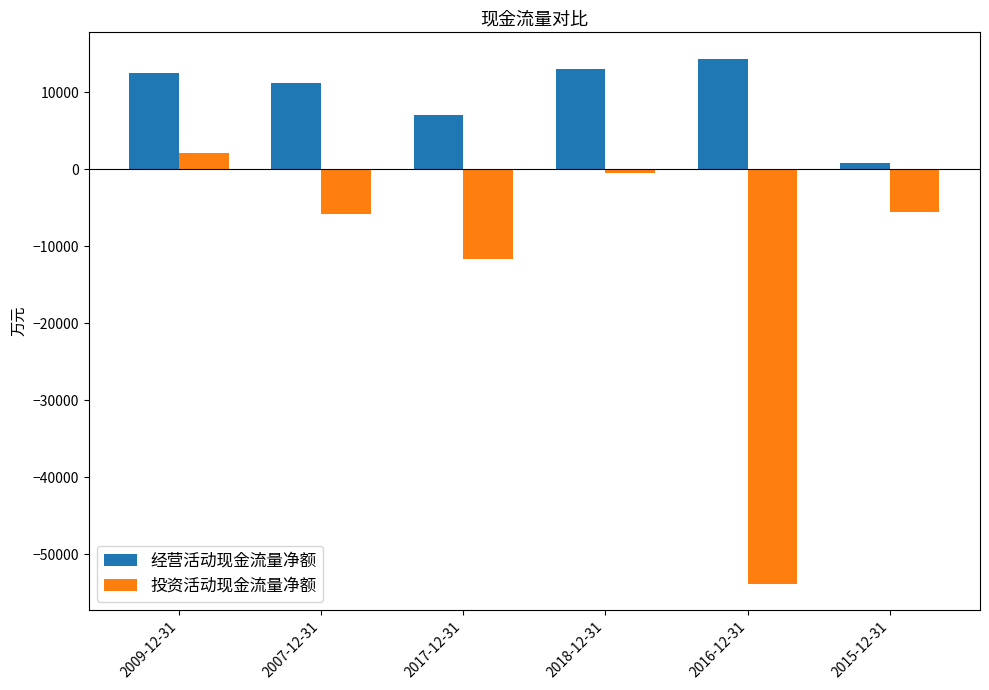

What is the difference between the 投资活动现金流量净额 values at 2015-12-31 and 2018-12-31?

5158